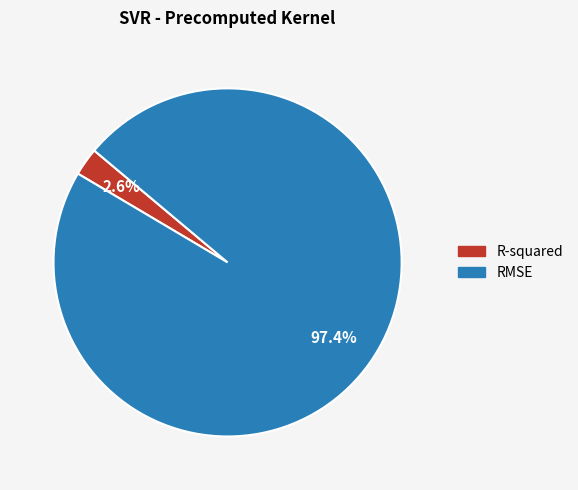

The R-squared slice represents 3% of the pie. True or false?

True